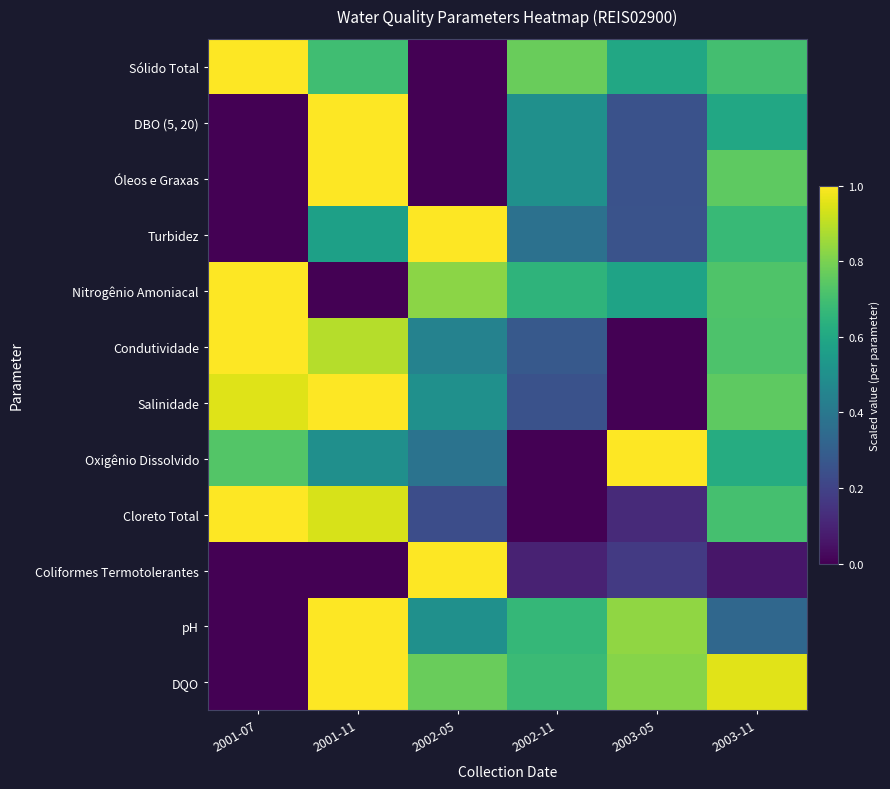

Which series has the largest total across all categories?

DQO